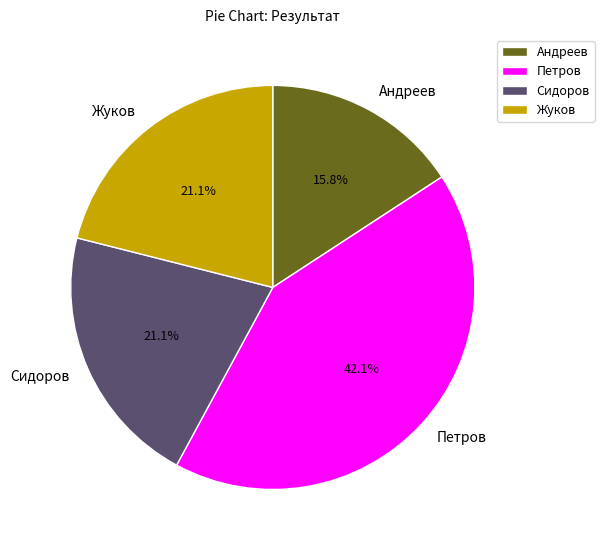

Approximately how many times larger is the value at Андреев compared to Петров?

0.4